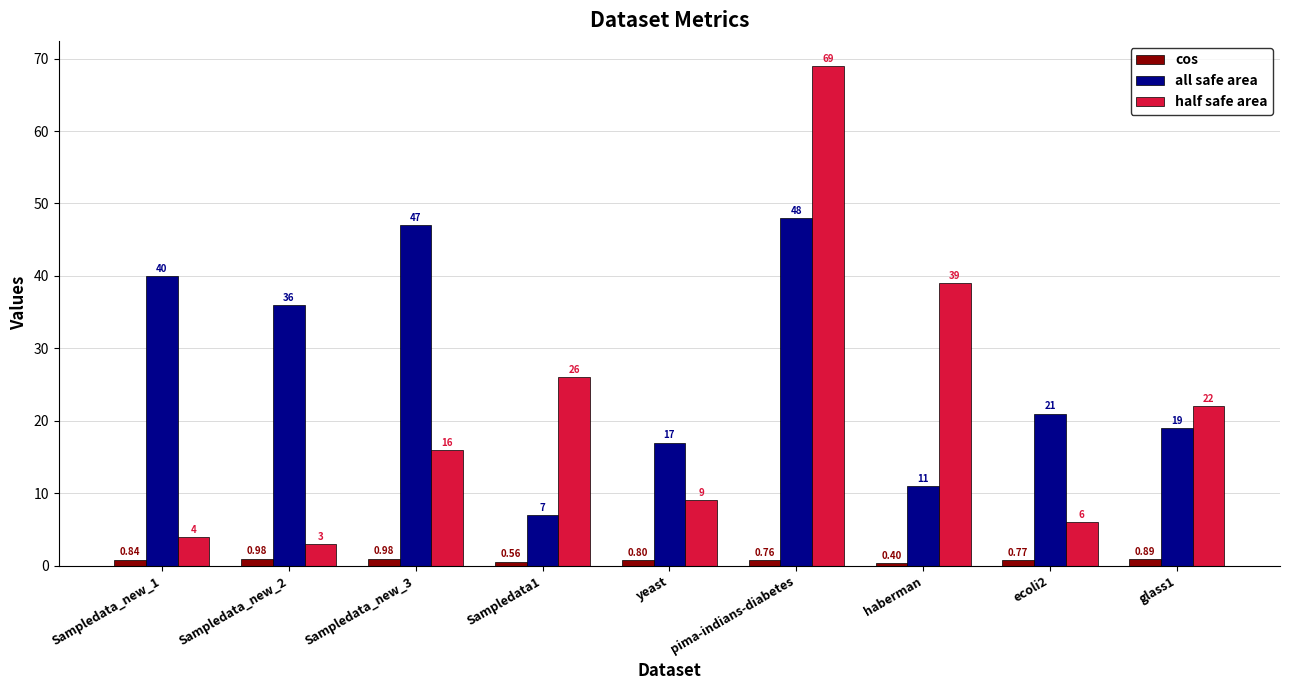

How many data points does each series have?

9